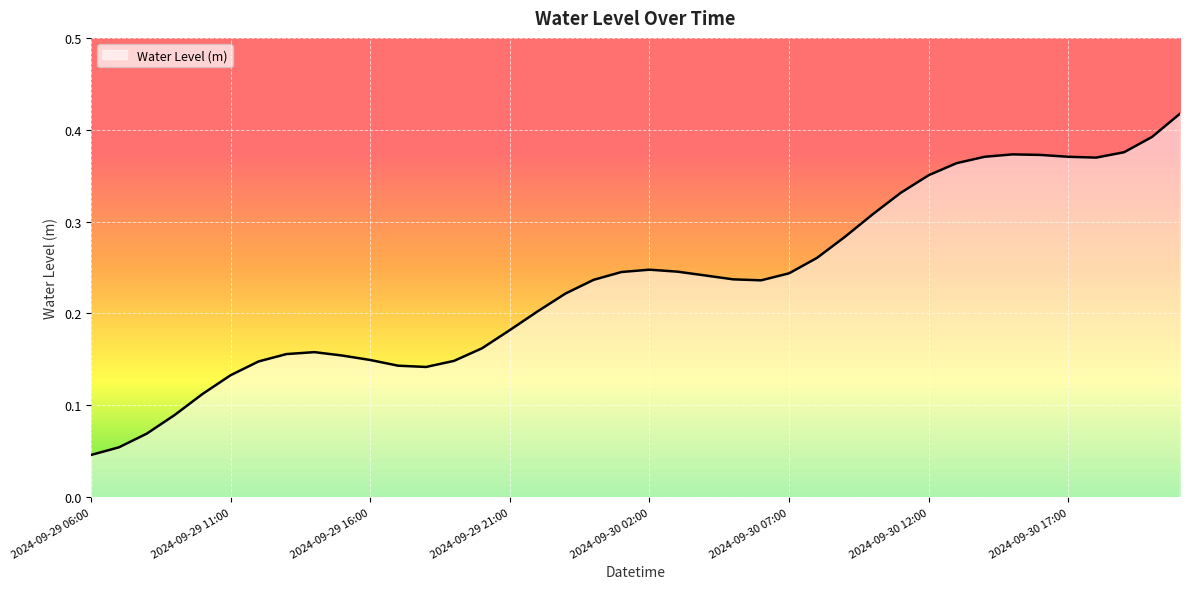

How many lines are shown in the chart?

1